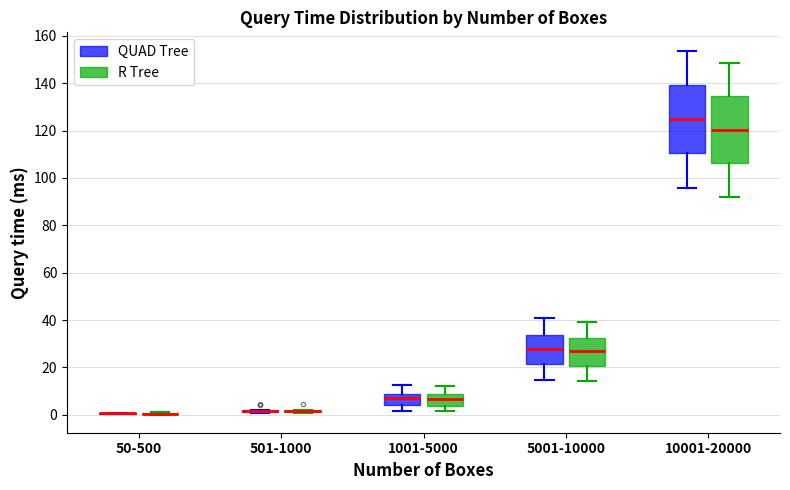

Reading left to right, read every box against the y-axis: the position of its median line, the range the box covers, and the ends of its whiskers. The values are not printed on the chart, so give them approximately, as read against the axis.

50-500 (QUAD Tree): box collapsed to a line at 0, whiskers 0 to 0
50-500 (R Tree): box collapsed to a line at 0, whiskers 0 to 2
501-1000 (QUAD Tree): box collapsed to a line at 2, whiskers 0 to 2
501-1000 (R Tree): box collapsed to a line at 2, whiskers 0 to 2
1001-5000 (QUAD Tree): median 6, box 4 to 10, whiskers 2 to 12
1001-5000 (R Tree): median 6, box 4 to 8, whiskers 2 to 12
5001-10000 (QUAD Tree): median 28, box 22 to 34, whiskers 14 to 40
5001-10000 (R Tree): median 26, box 20 to 32, whiskers 14 to 40
10001-20000 (QUAD Tree): median 124, box 110 to 140, whiskers 96 to 154
10001-20000 (R Tree): median 120, box 106 to 134, whiskers 92 to 148